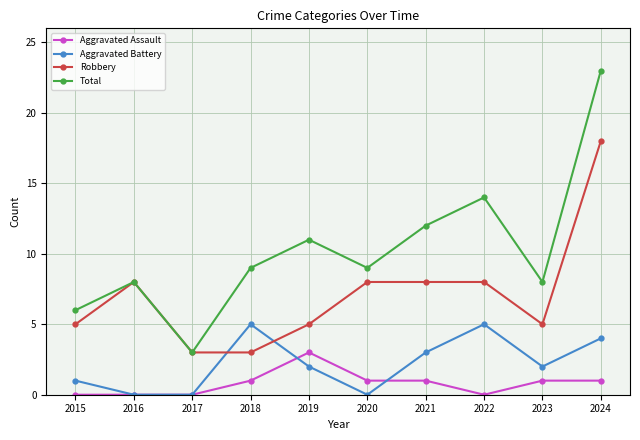

Count the number of categories in the chart.

10